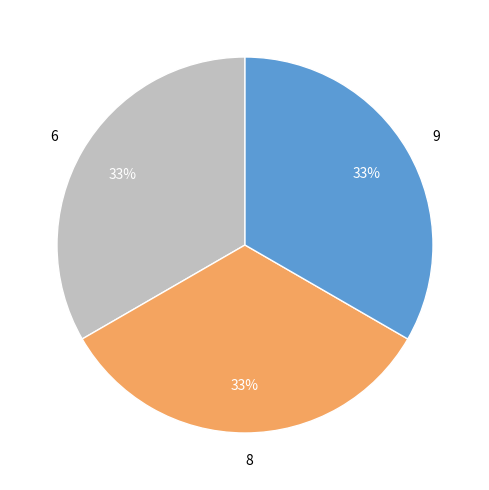

What percentage is the 8 slice, to the nearest percent?

33%